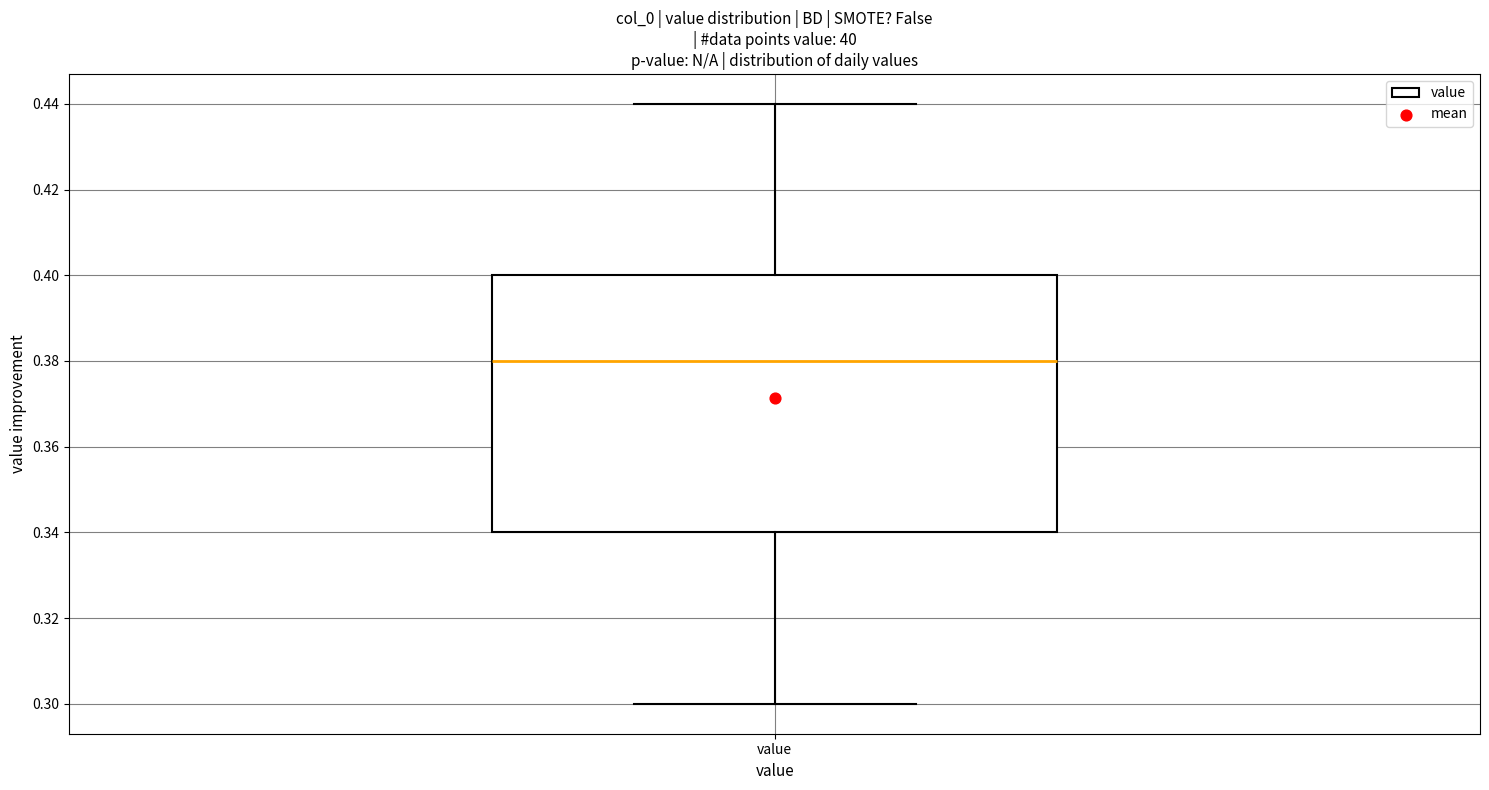

Where is the upper edge of the box for value on the y-axis? The values are not printed on the chart, so give them approximately, as read against the axis.

0.40